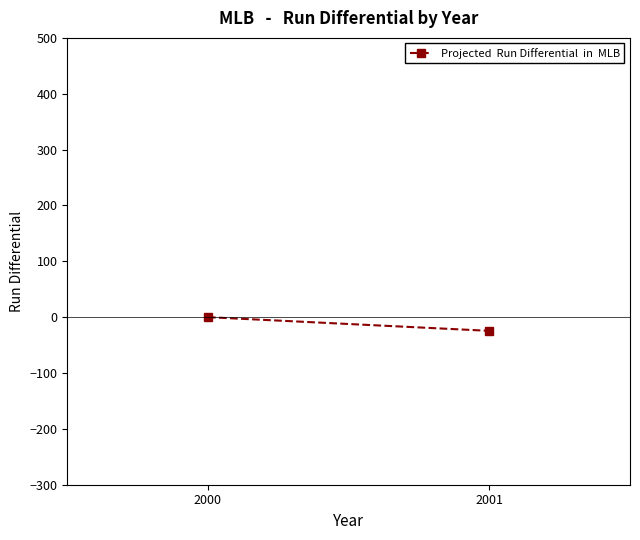

Rank the categories by value from lowest to highest.

2001, 2000